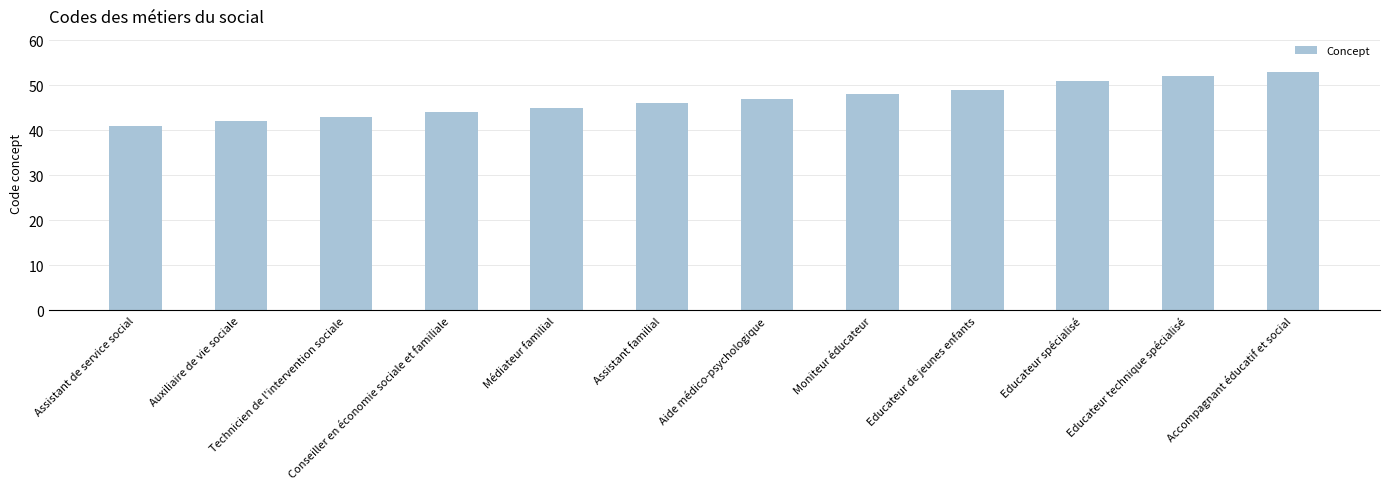

What position from the left is Educateur de jeunes enfants?

9